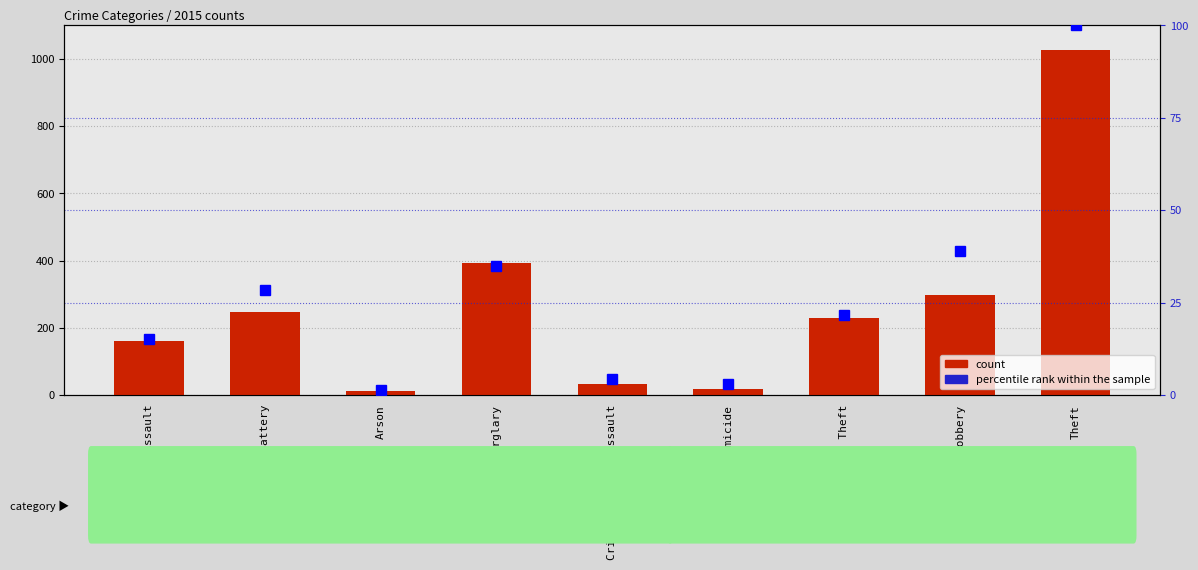

Which series has the largest total across all categories?

count